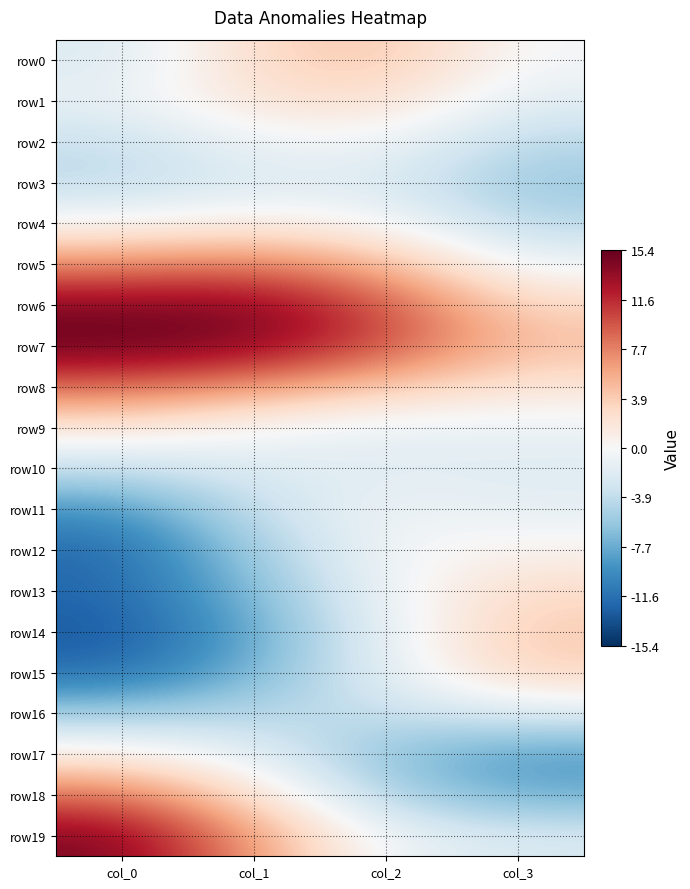

Which label corresponds to the largest value in the chart?

col_0